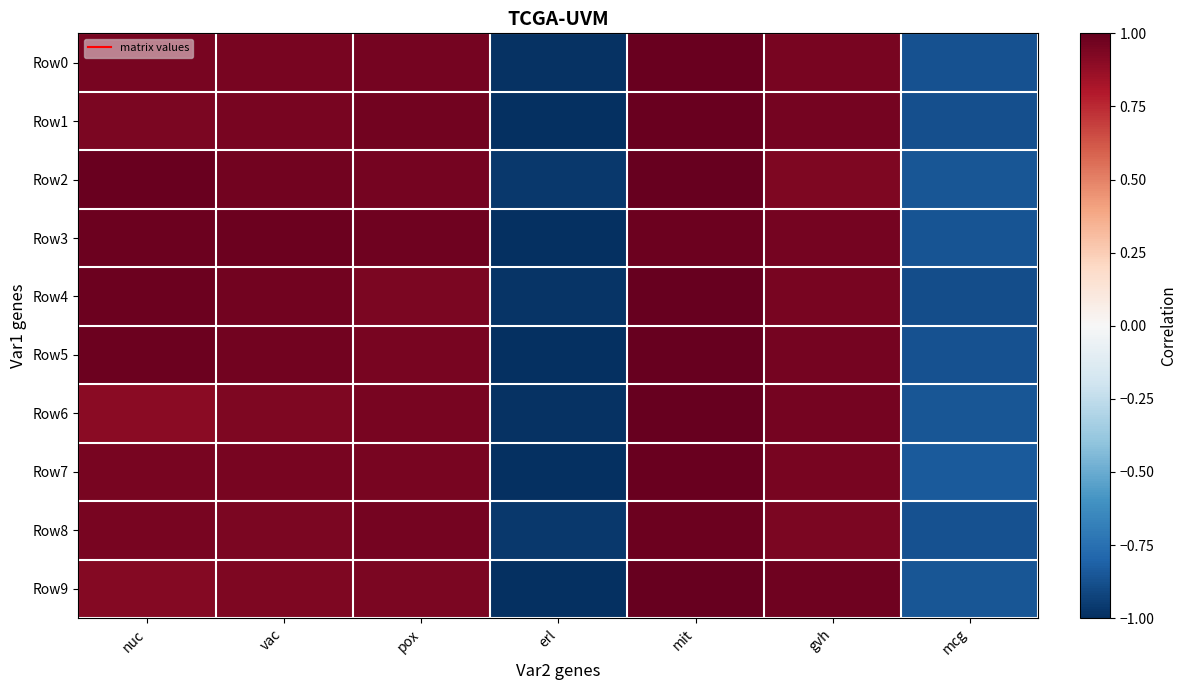

Reading right to left, extract all data points from this chart.

Row0: mcg=-0.9	gvh=1.0	mit=1.0	erl=-1.0	pox=1.0	vac=0.9	nuc=1.0
Row1: mcg=-0.9	gvh=1.0	mit=1.0	erl=-1.0	pox=1.0	vac=0.9	nuc=0.9
Row2: mcg=-0.9	gvh=0.9	mit=1.0	erl=-1.0	pox=1.0	vac=1.0	nuc=1.0
Row3: mcg=-0.9	gvh=1.0	mit=1.0	erl=-1.0	pox=1.0	vac=1.0	nuc=1.0
Row4: mcg=-0.9	gvh=0.9	mit=1.0	erl=-1.0	pox=0.9	vac=1.0	nuc=1.0
Row5: mcg=-0.9	gvh=1.0	mit=1.0	erl=-1.0	pox=0.9	vac=1.0	nuc=1.0
Row6: mcg=-0.9	gvh=1.0	mit=1.0	erl=-1.0	pox=0.9	vac=0.9	nuc=0.9
Row7: mcg=-0.8	gvh=0.9	mit=1.0	erl=-1.0	pox=0.9	vac=0.9	nuc=0.9
Row8: mcg=-0.9	gvh=0.9	mit=1.0	erl=-1.0	pox=1.0	vac=0.9	nuc=1.0
Row9: mcg=-0.9	gvh=1.0	mit=1.0	erl=-1.0	pox=0.9	vac=0.9	nuc=0.9